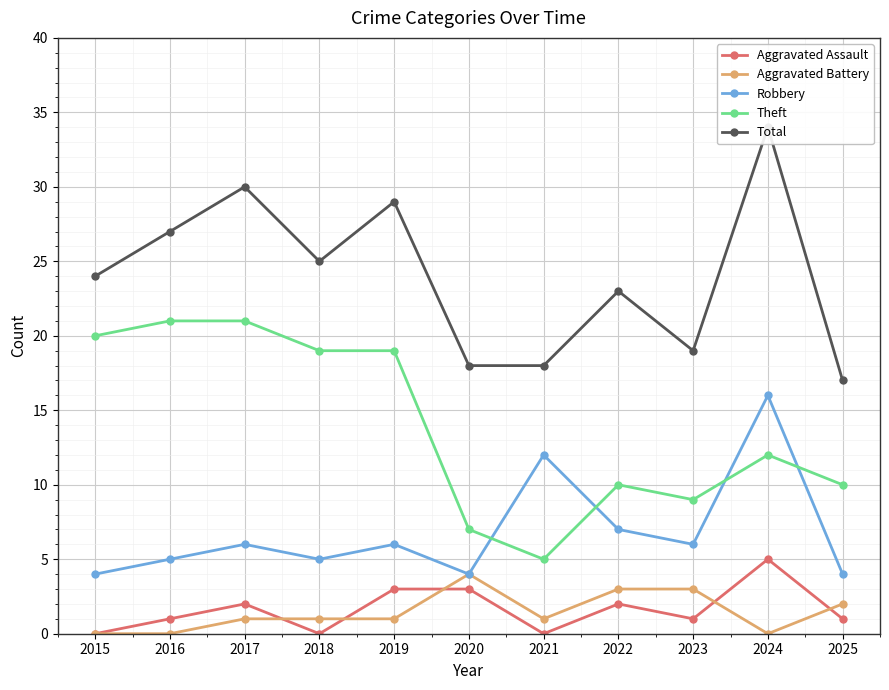

How many data points in Aggravated Assault are above 1?

5